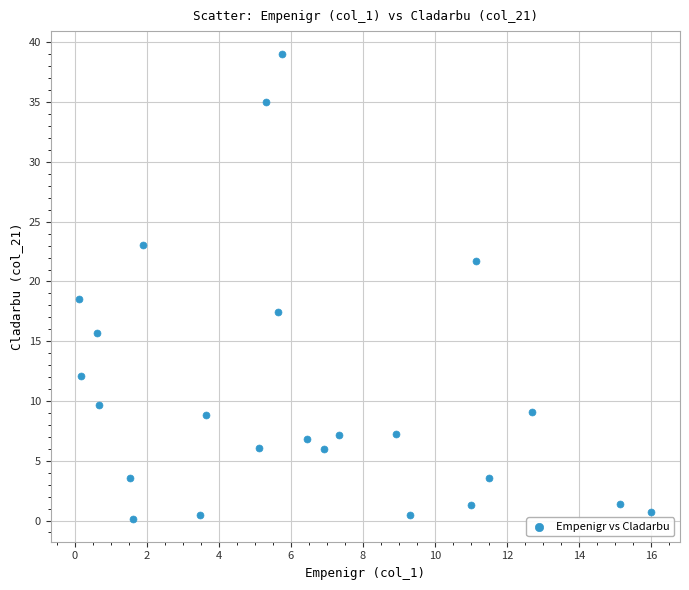

What Y value in the scatter plot is closest to 19?

18.5